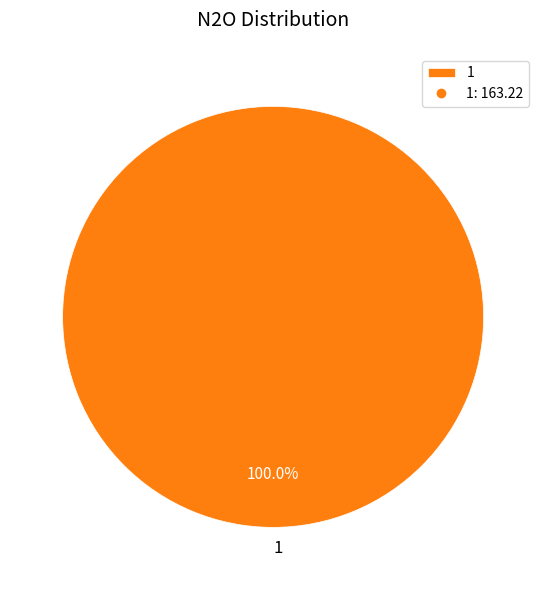

Rank the categories by value from highest to lowest.

1